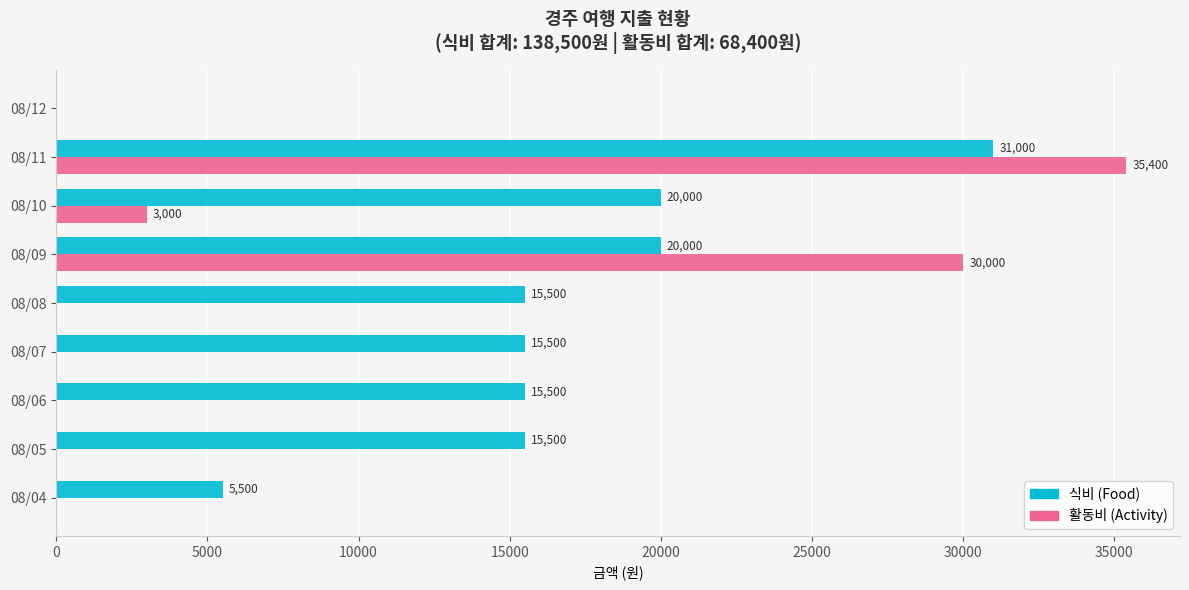

The 식비 (Food) series shows 51863 at 08/11. True or false?

False